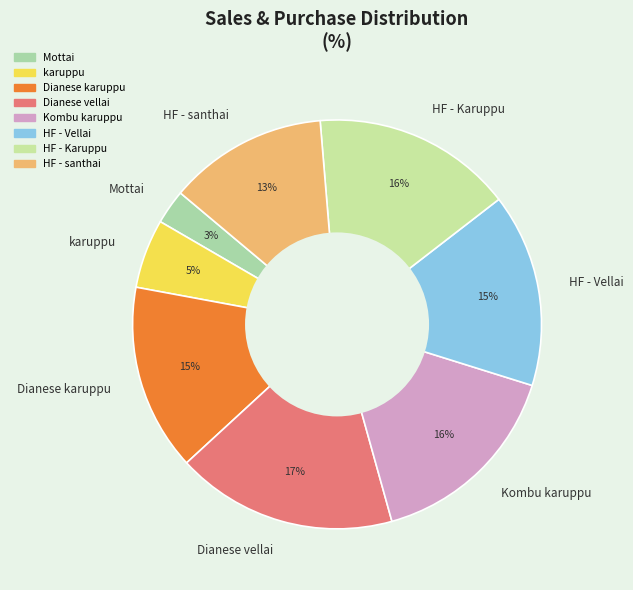

Count the number of slices in the pie.

8